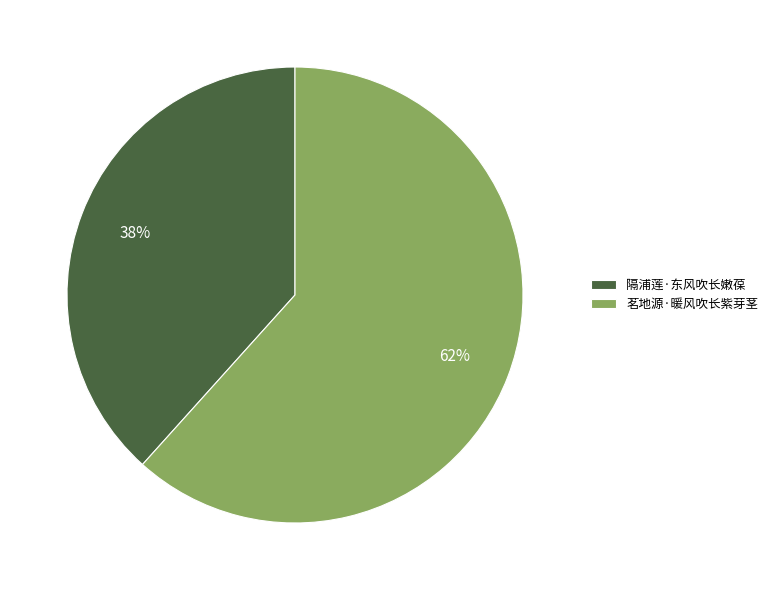

To the nearest percent, what percentage of the pie is 隔浦莲·东风吹长嫩葆?

38%